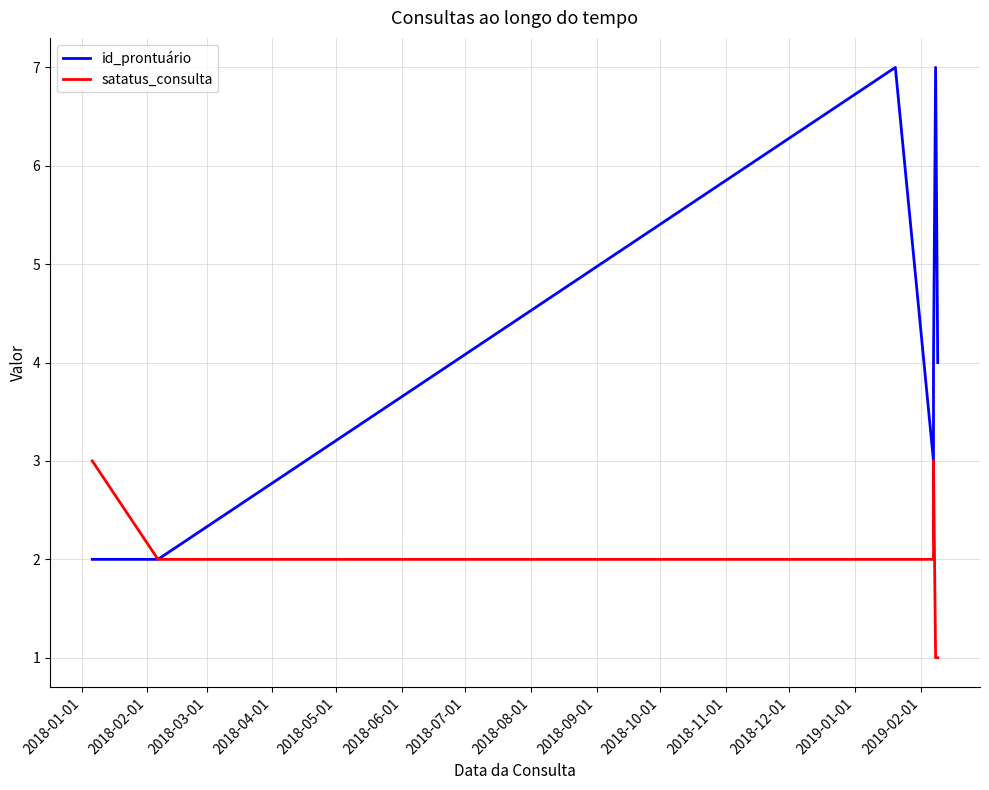

How many data points does each series have?

7